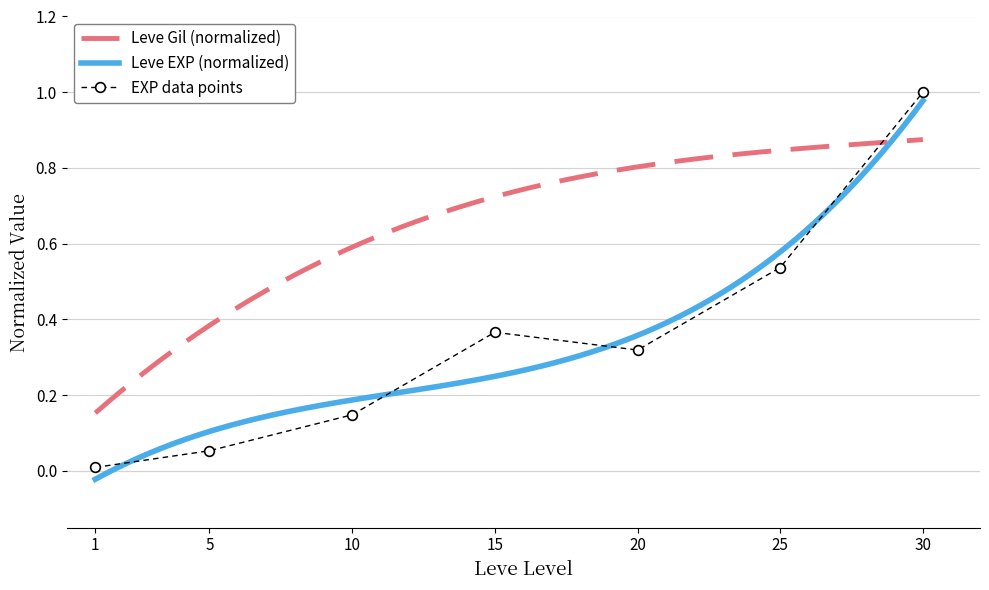

Reading left to right, list all the values displayed in this chart.

1=0.0	5=0.1	10=0.1	15=0.4	20=0.3	25=0.5	30=1.0